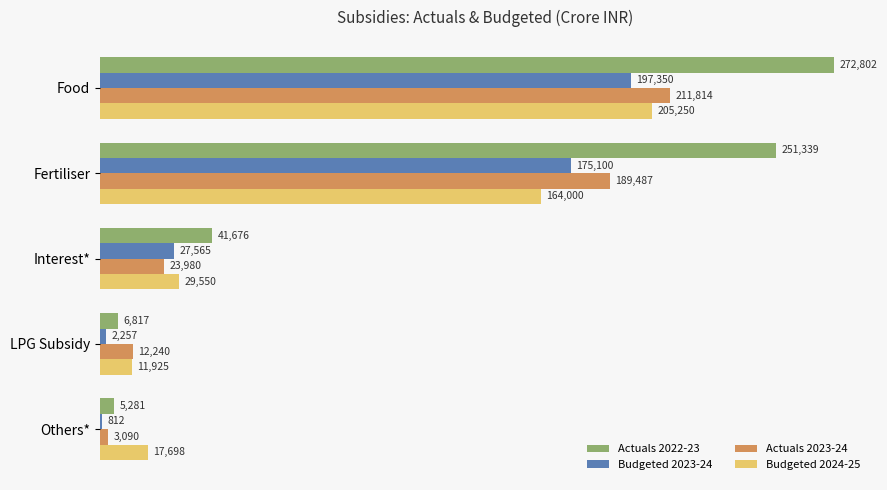

What is the sum of the Budgeted 2023-24 values at Others* and LPG Subsidy?

3069